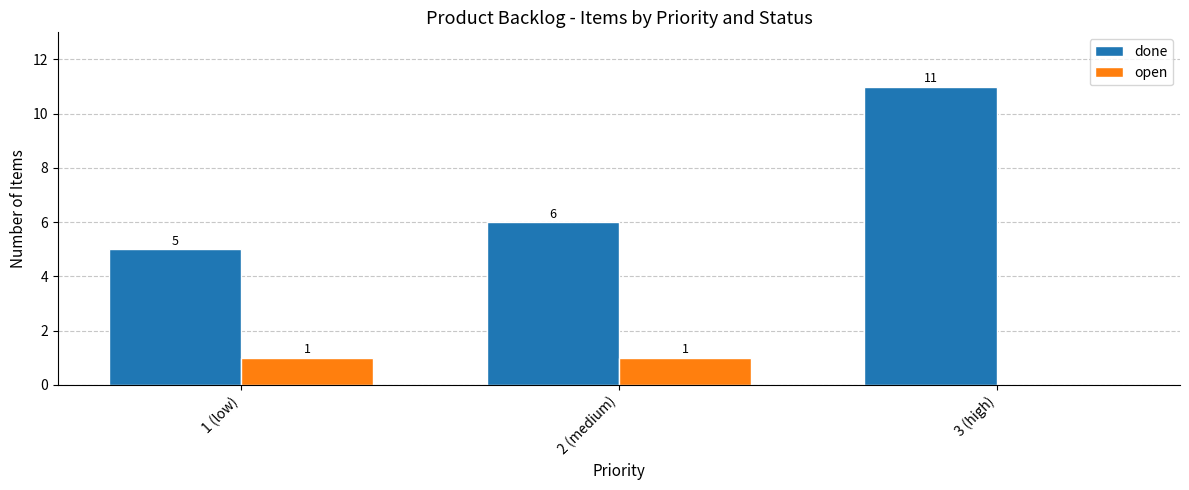

Which series changed the most between 1 (low) and 3 (high)?

done